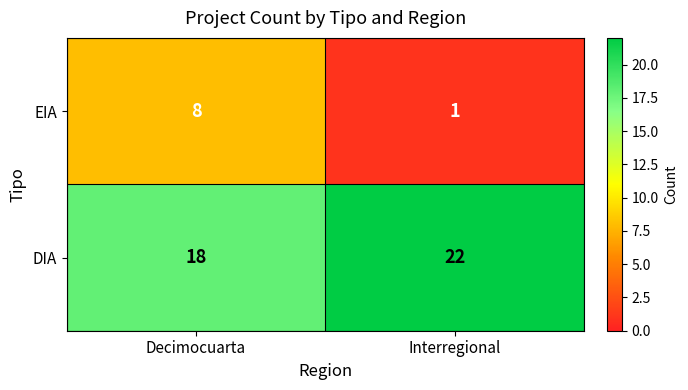

What is the smallest value displayed?

1